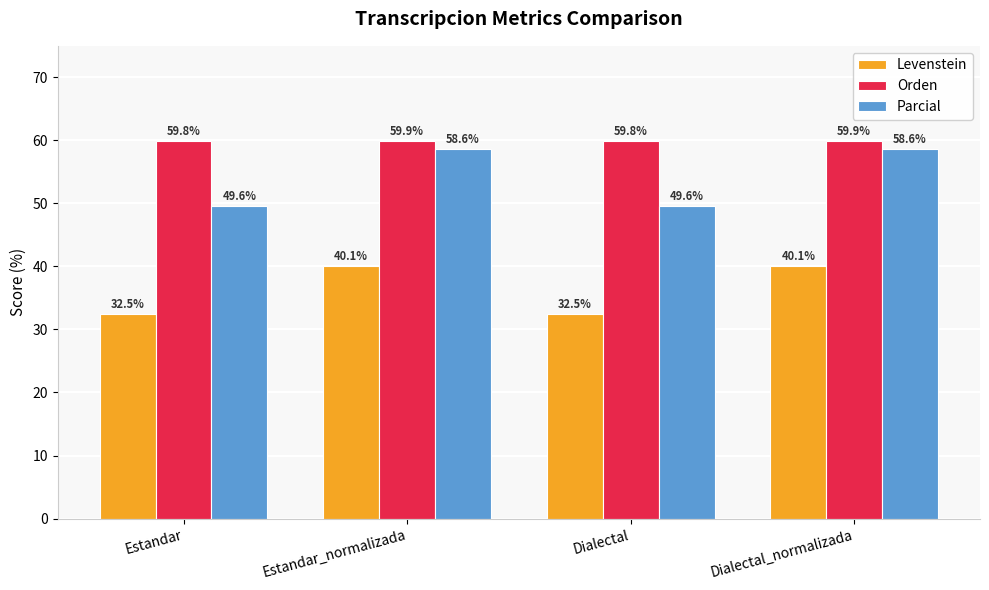

What is the label of the 1st bar from the right?

Dialectal_normalizada